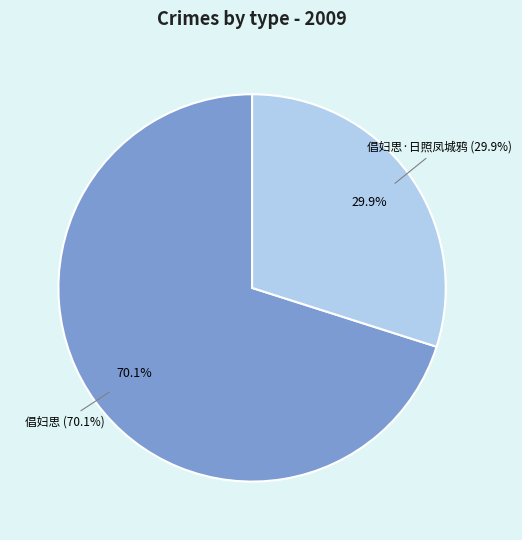

What is the change in value from 倡妇思 to 倡妇思·日照凤城鸦?

-407192